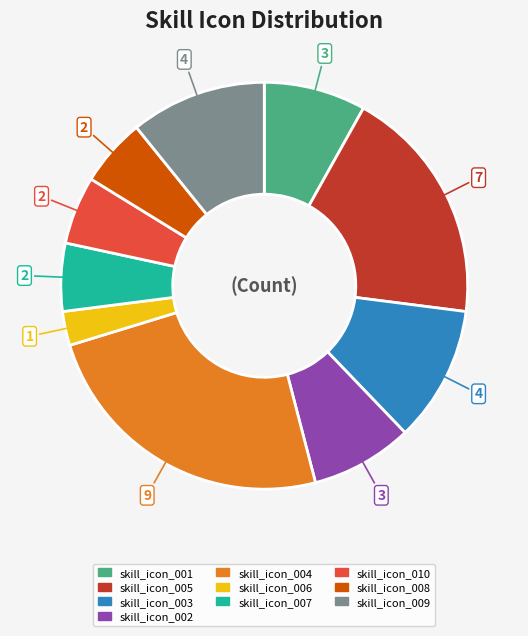

Is the sum of skill_icon_003 and skill_icon_005 greater than half?

No